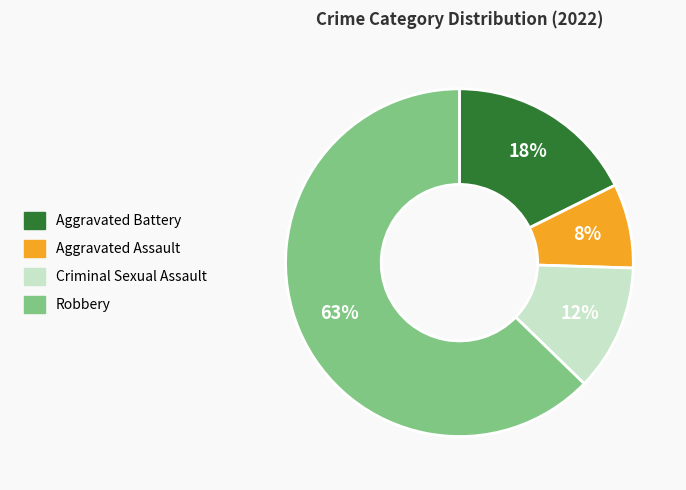

What is the smallest slice in the pie chart?

Aggravated Assault